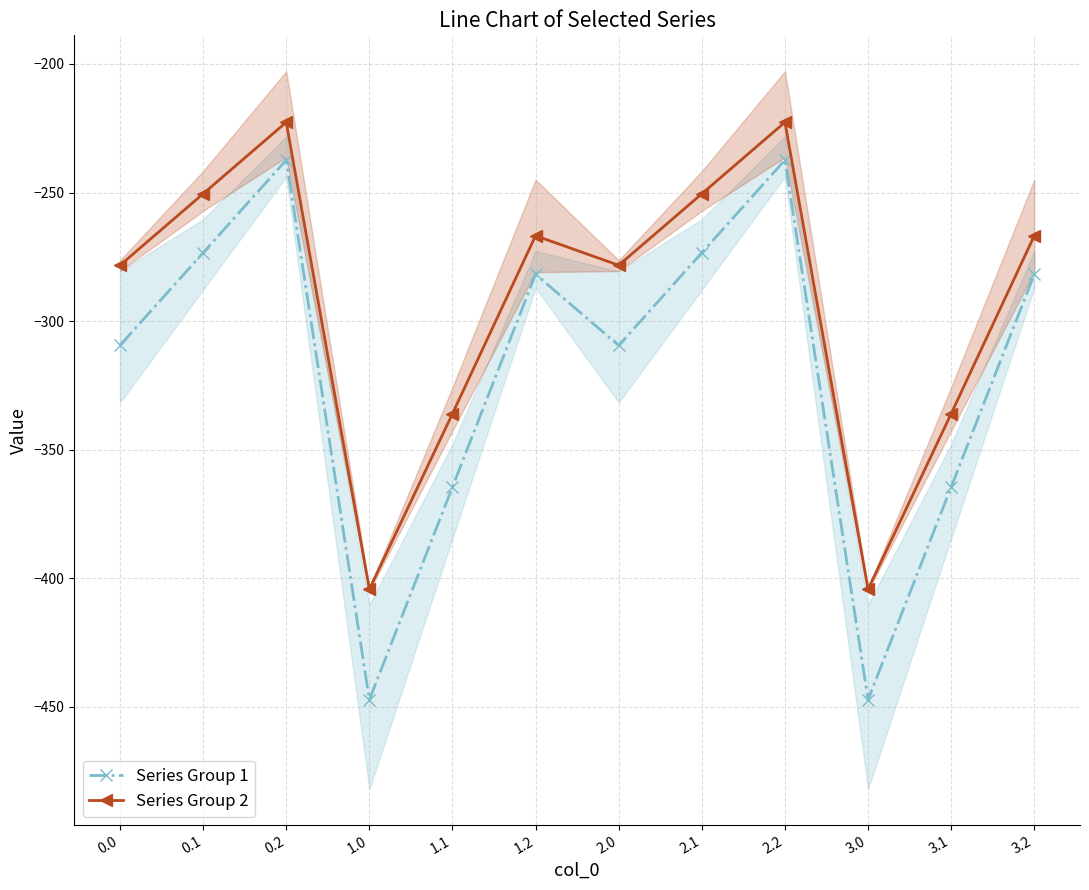

True or false: Series Group 1 and Series Group 2 cross at least once.

False